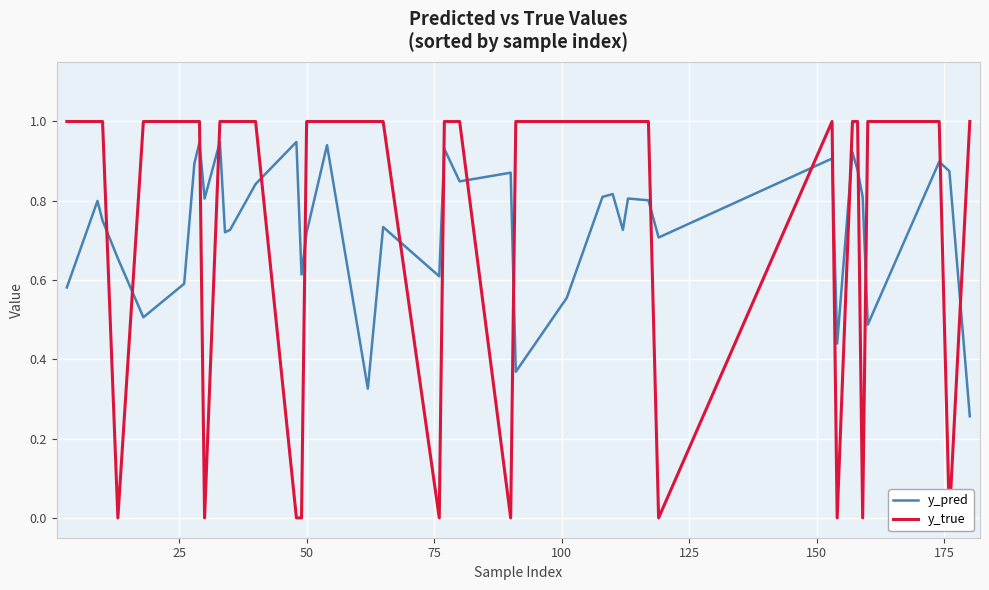

Reading right to left, transcribe all the data shown in this chart.

y_pred: 0.3	0.9	0.9	0.5	0.8	0.9	0.9	0.4	0.9	0.7	0.8	0.8	0.7	0.8	0.8	0.6	0.4	0.9	0.8	0.9	0.6	0.7	0.3	0.9	0.7	0.6	0.9	0.8	0.7	0.7	0.9	0.8	0.9	0.9	0.6	0.5	0.7	0.7	0.8	0.6
y_true: 1.0	0.0	1.0	1.0	0.0	1.0	1.0	0.0	1.0	0.0	1.0	1.0	1.0	1.0	1.0	1.0	1.0	0.0	1.0	1.0	0.0	1.0	1.0	1.0	1.0	0.0	0.0	1.0	1.0	1.0	1.0	0.0	1.0	1.0	1.0	1.0	0.0	1.0	1.0	1.0